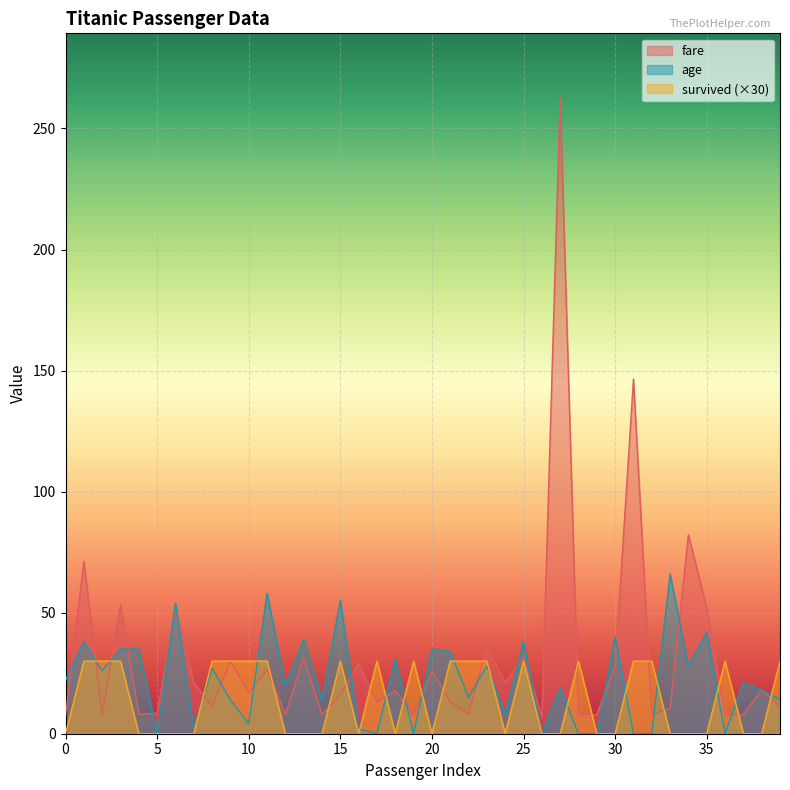

Which label corresponds to the largest value in the chart?

27